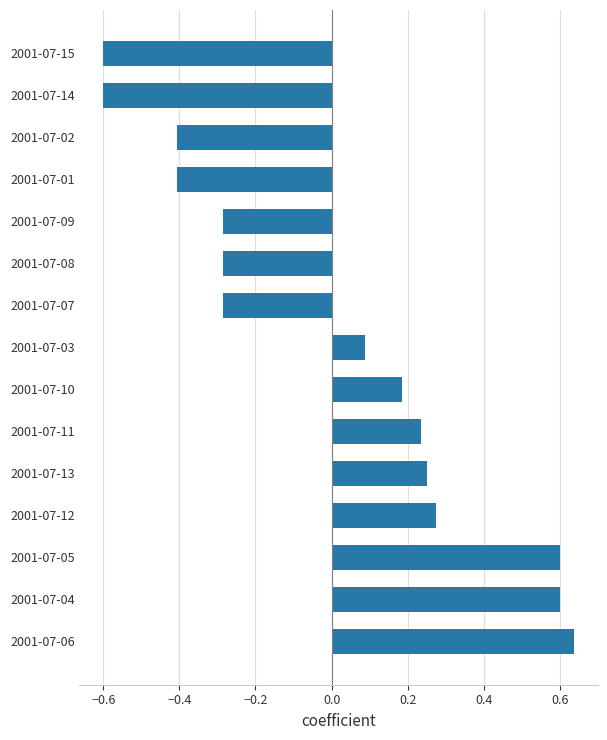

What is the minimum value shown in the chart?

-0.6